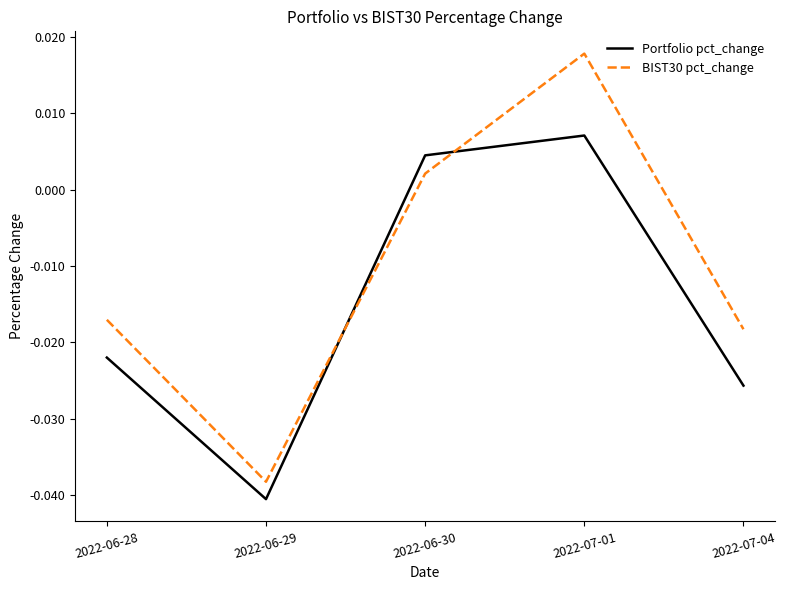

Which series changed the most between 2022-07-01 and 2022-07-04?

BIST30 pct_change